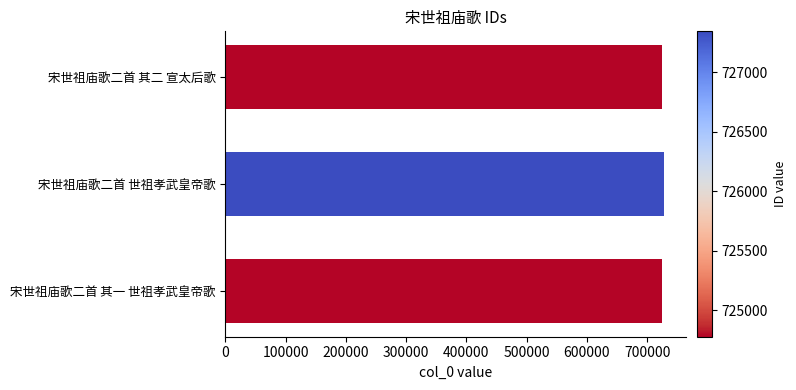

Approximately how many times larger is the value at 宋世祖庙歌二首 世祖孝武皇帝歌 compared to 宋世祖庙歌二首 其一 世祖孝武皇帝歌?

1.0